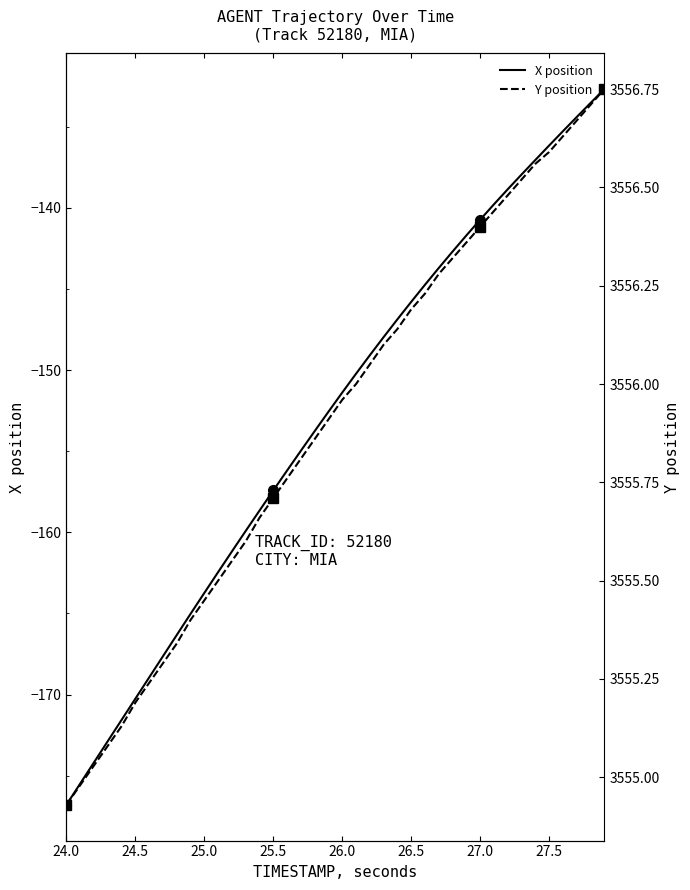

The X position series shows -113.4 at 25.0. True or false?

False